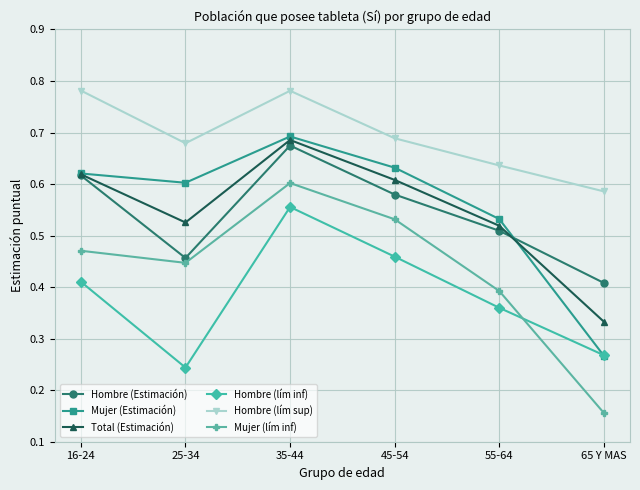

What is the label of the 4th point from the left?

45-54